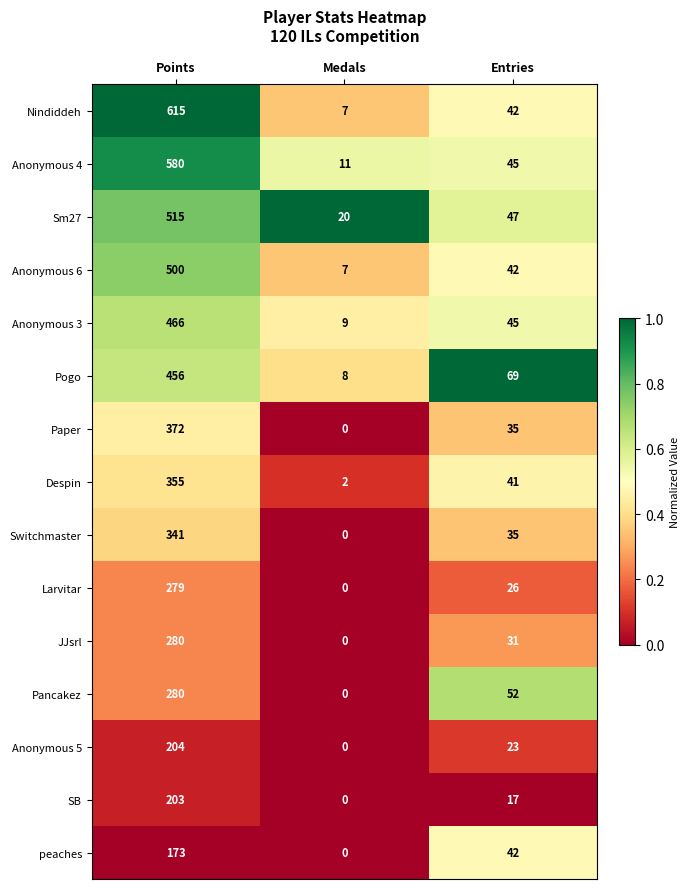

Is it true that peaches equals 304 at Points?

False